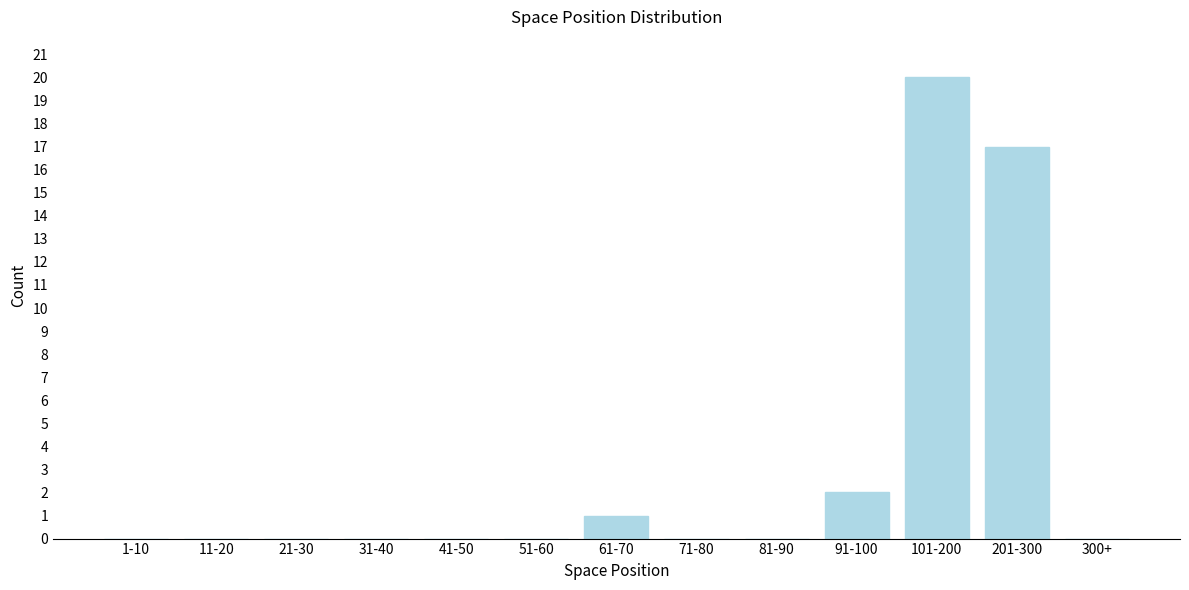

Reading left to right, extract all data points from this chart.

1-10=0	11-20=0	21-30=0	31-40=0	41-50=0	51-60=0	61-70=1	71-80=0	81-90=0	91-100=2	101-200=20	201-300=17	300+=0